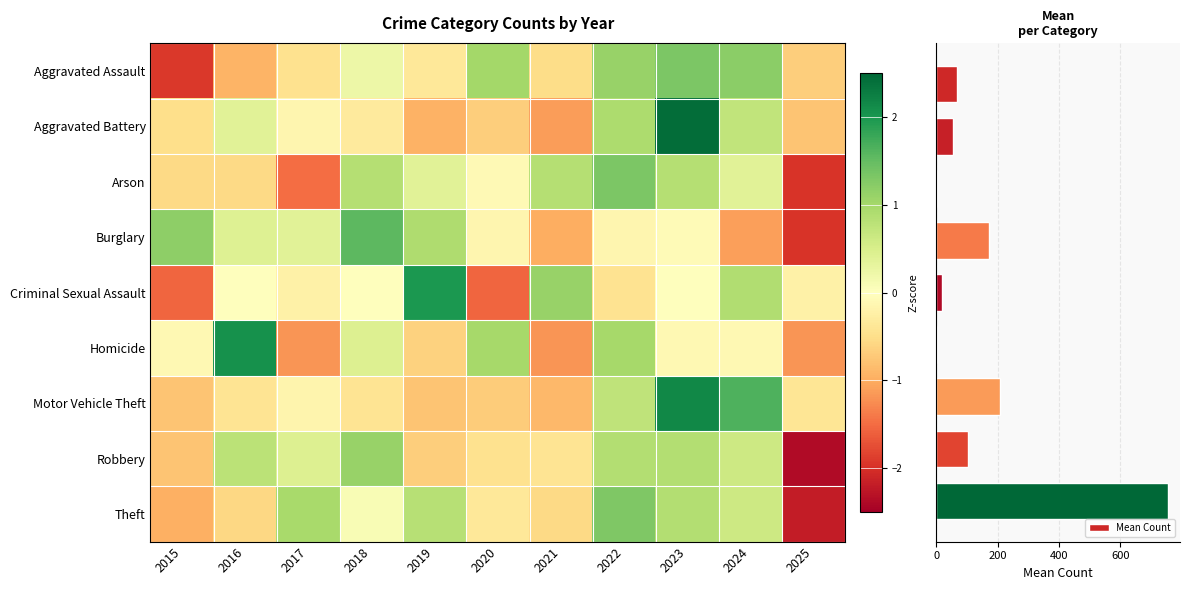

How many data points in Aggravated Battery are above 0?

4